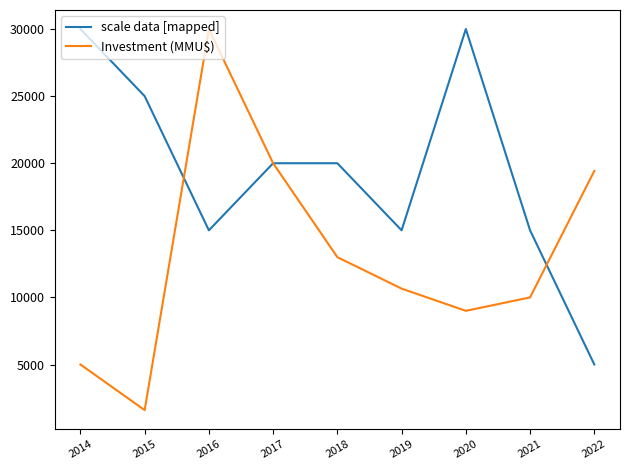

What are all the series names shown in the legend?

scale data [mapped], Investment (MMU$)